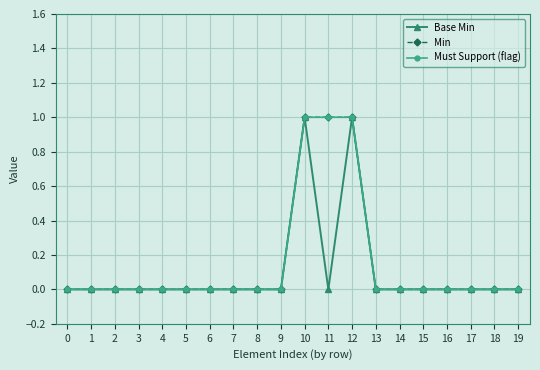

What is the maximum value for Must Support (flag)?

1